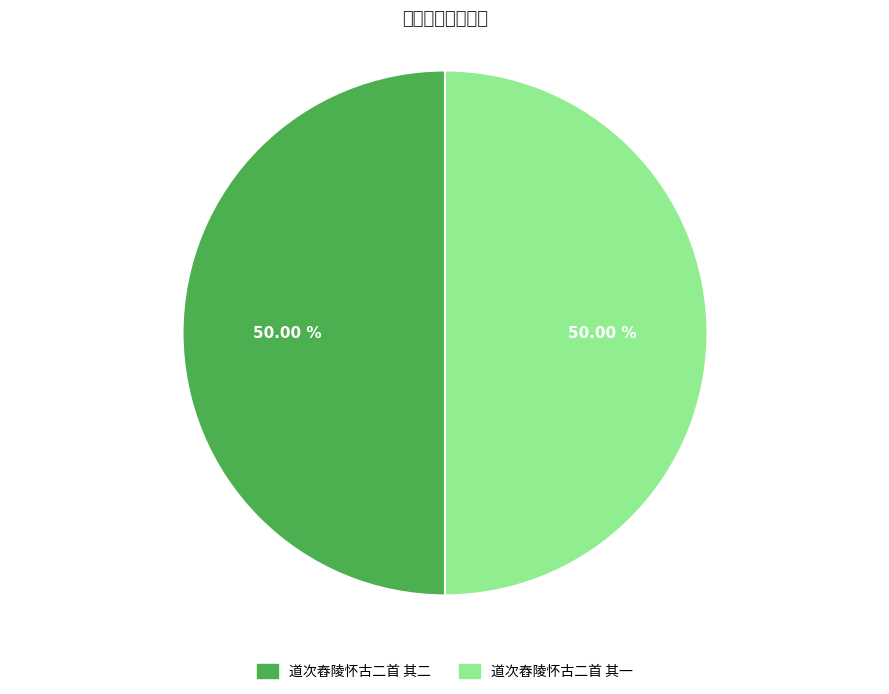

What is the ratio of the value at 道次舂陵怀古二首 其一 to the value at 道次舂陵怀古二首 其二?

1.0